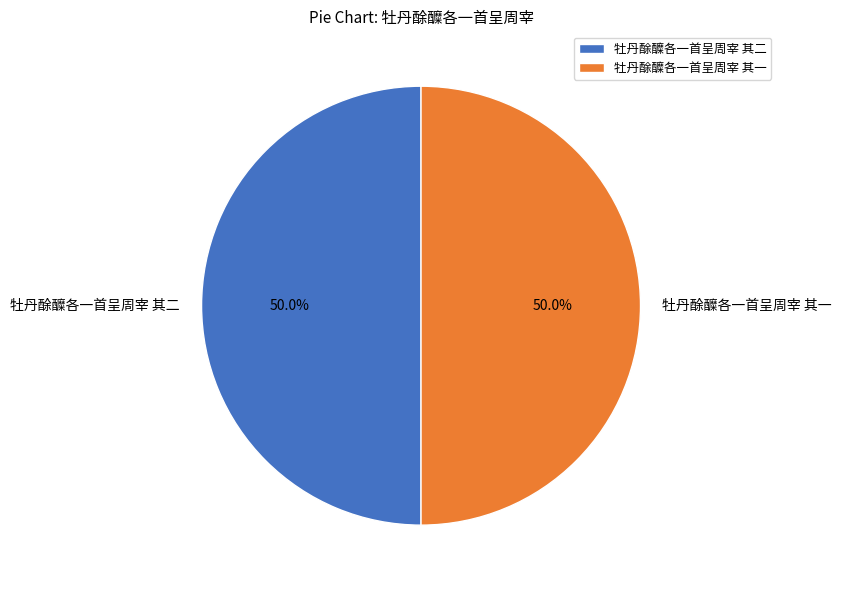

To the nearest percent, what is the combined percentage of 牡丹酴醾各一首呈周宰 其一 and 牡丹酴醾各一首呈周宰 其二?

100%